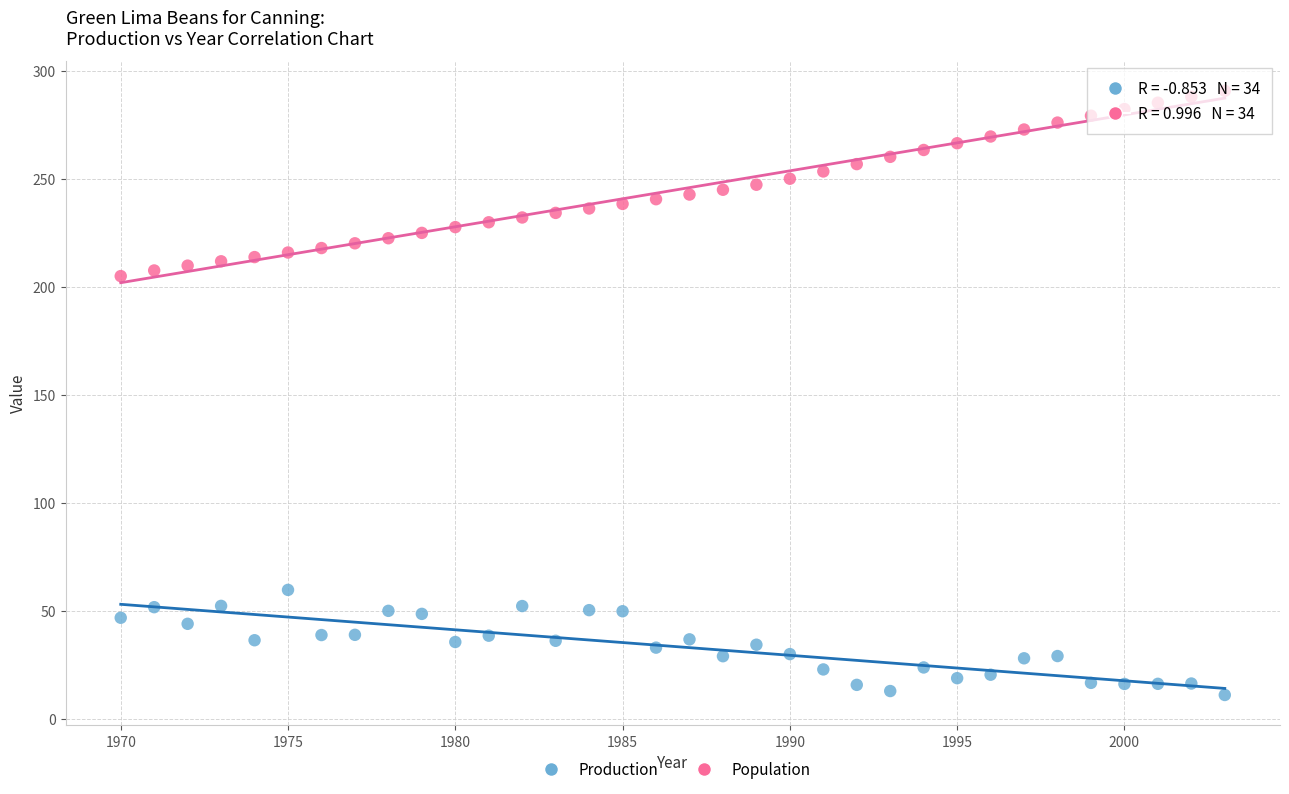

Across all data points, what is the range of Y values (max minus min)?

279.7